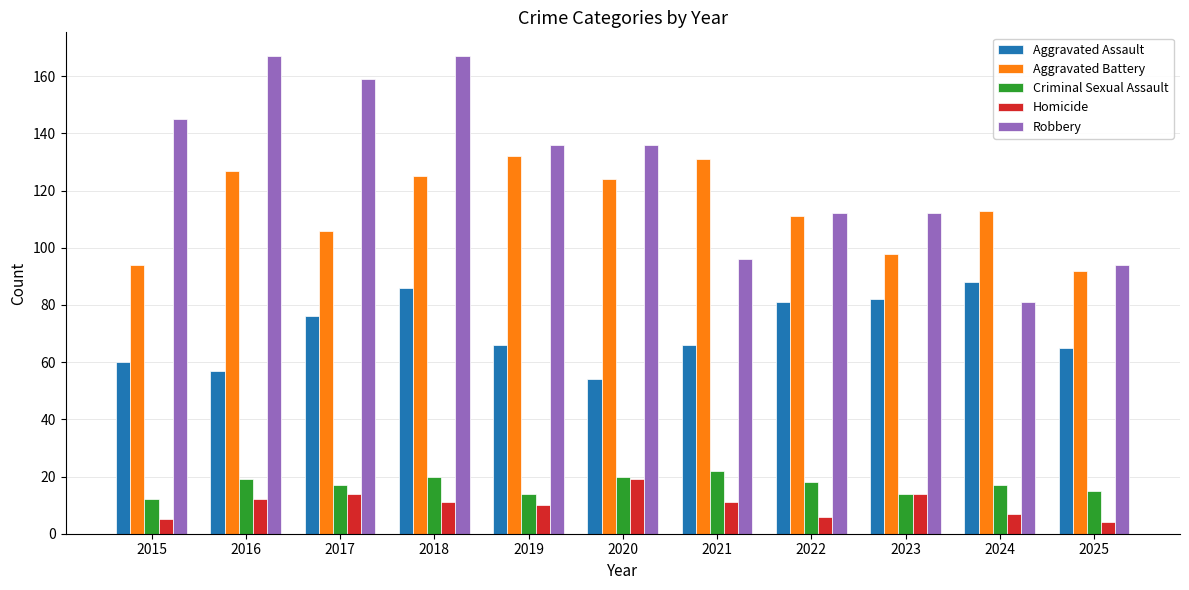

What is the total value across all series at 2015?

316